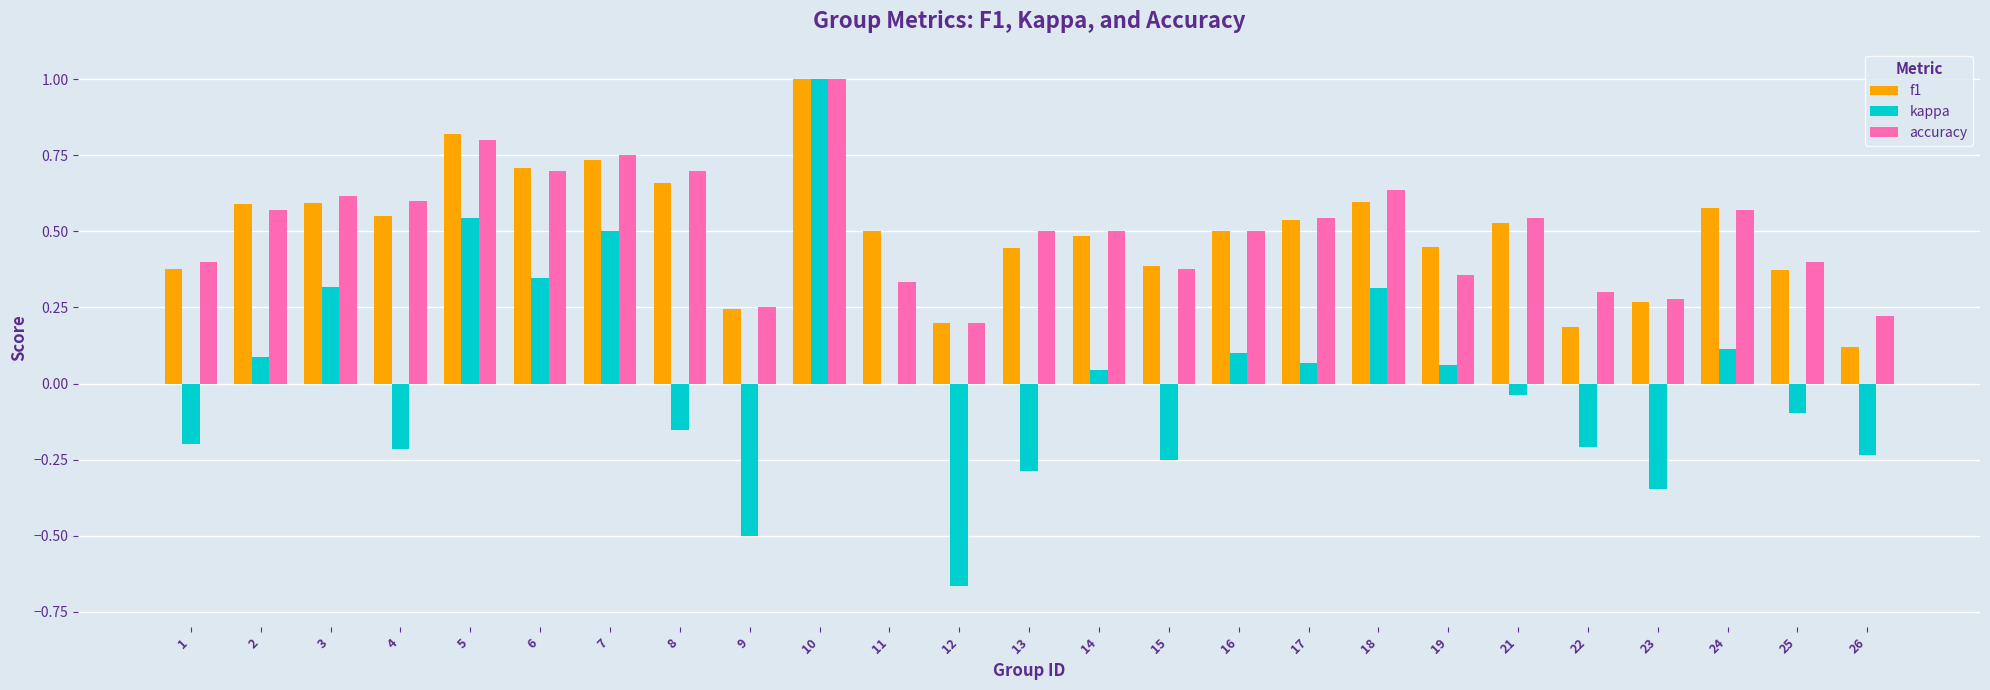

Which category has the highest value across all series?

10